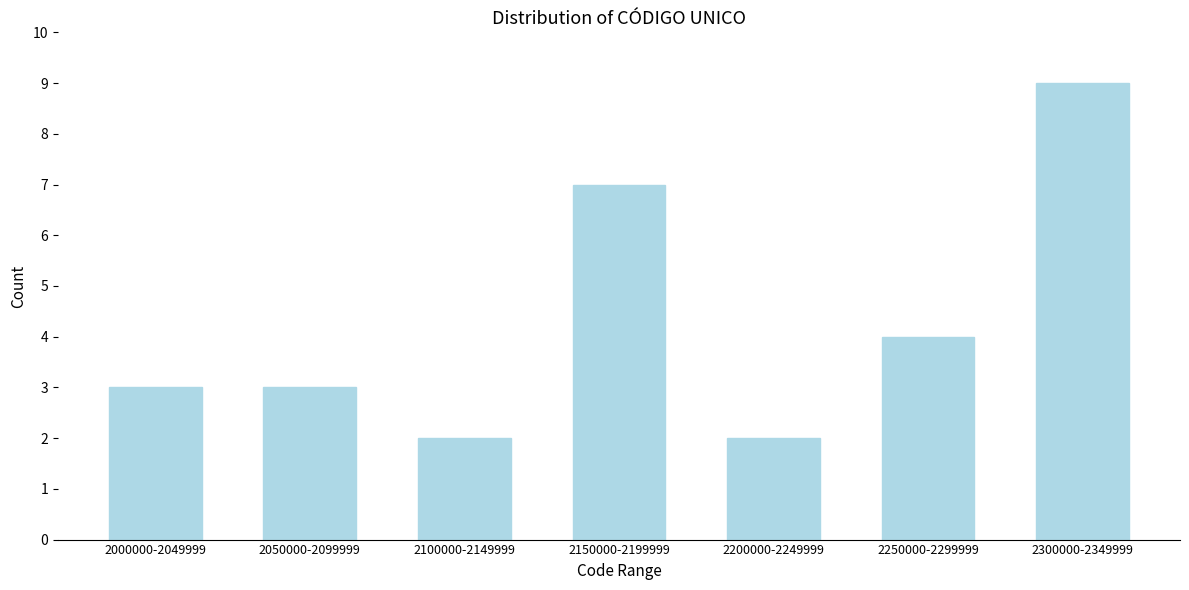

Reading left to right, extract all data points from this chart.

2000000-2049999=3	2050000-2099999=3	2100000-2149999=2	2150000-2199999=7	2200000-2249999=2	2250000-2299999=4	2300000-2349999=9